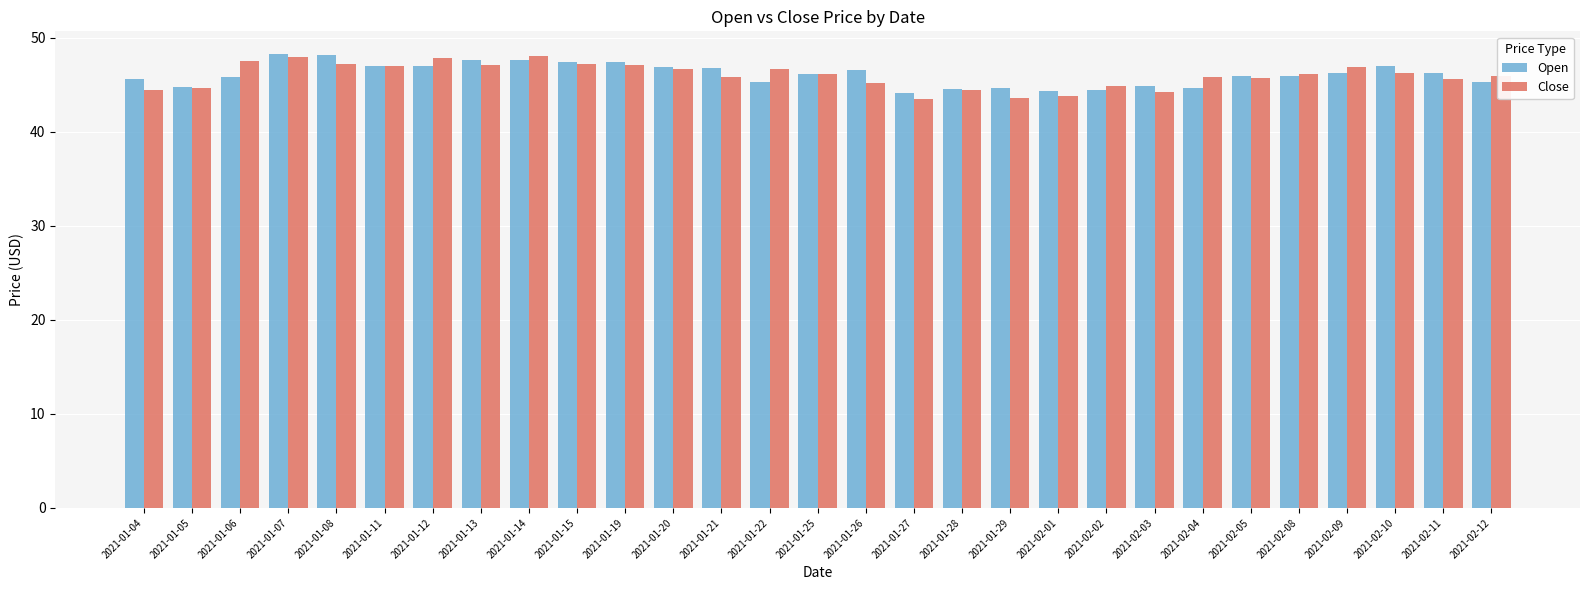

How many categories are shown in the chart?

29